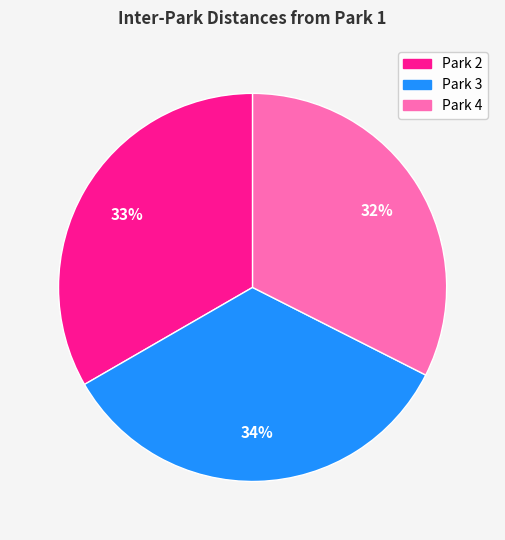

To the nearest percent, what portion does Park 4 represent?

32%